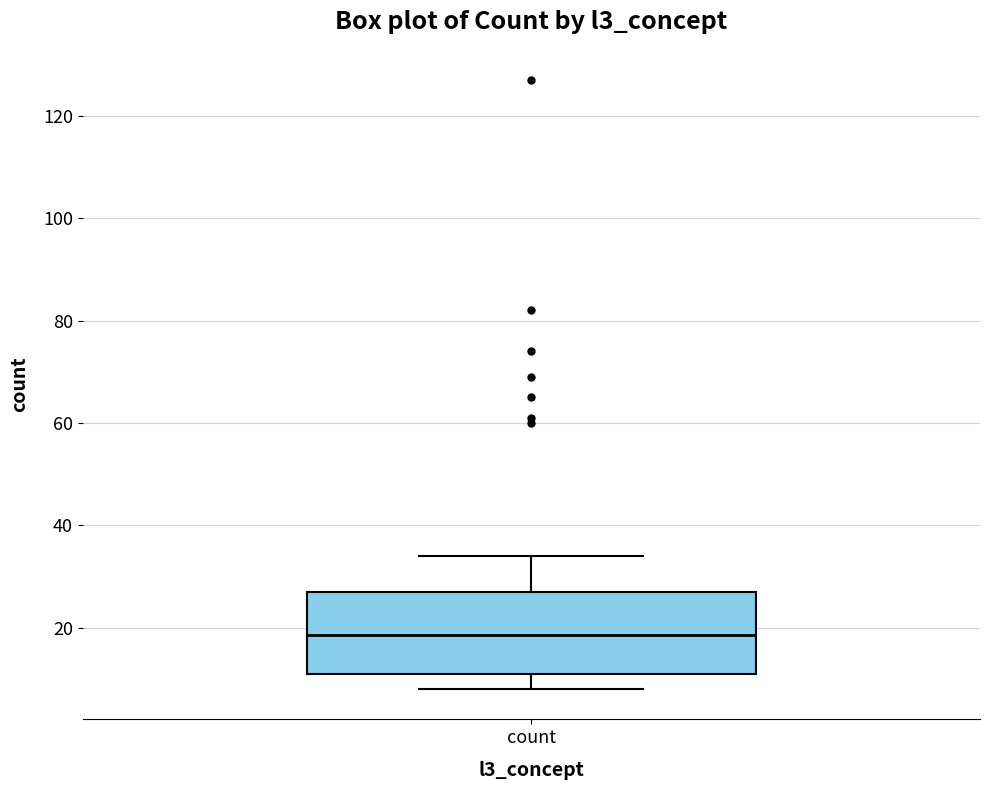

Where does the median line of the box for count sit on the y-axis? The values are not printed on the chart, so give them approximately, as read against the axis.

18